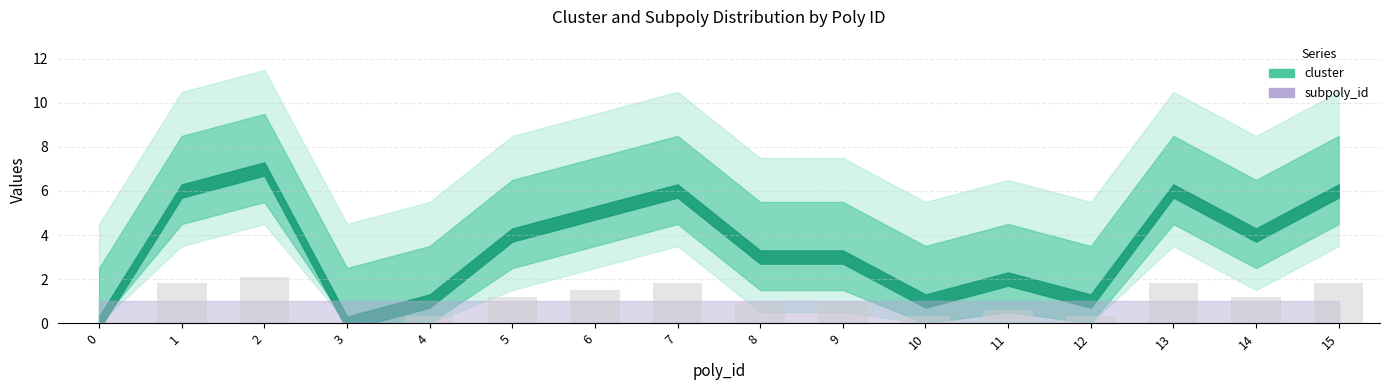

At which category does the chart reach its peak across all series?

2